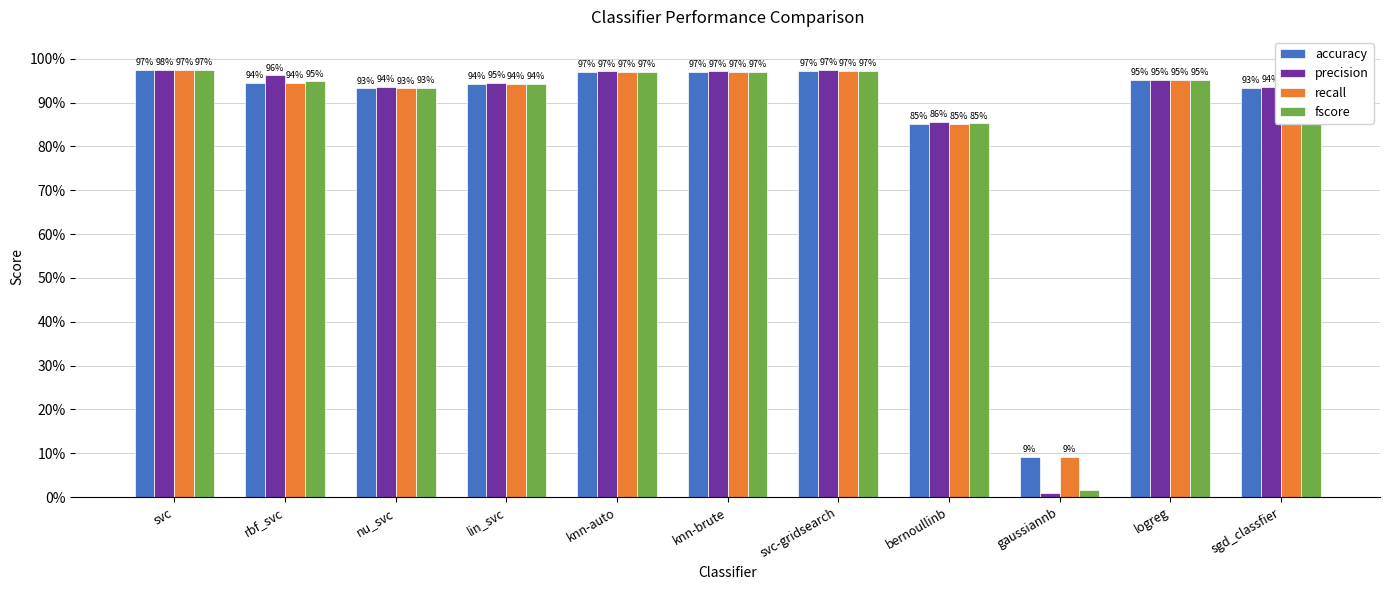

Which series has the largest total across all categories?

accuracy